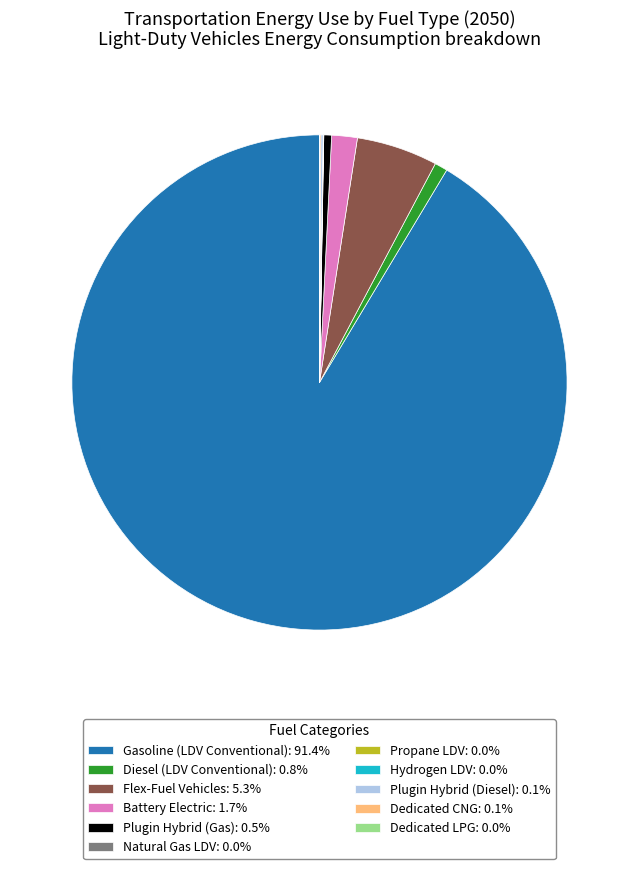

What is the ratio of the value at Battery Electric: 1.7% to the value at Flex-Fuel Vehicles: 5.3%?

0.3